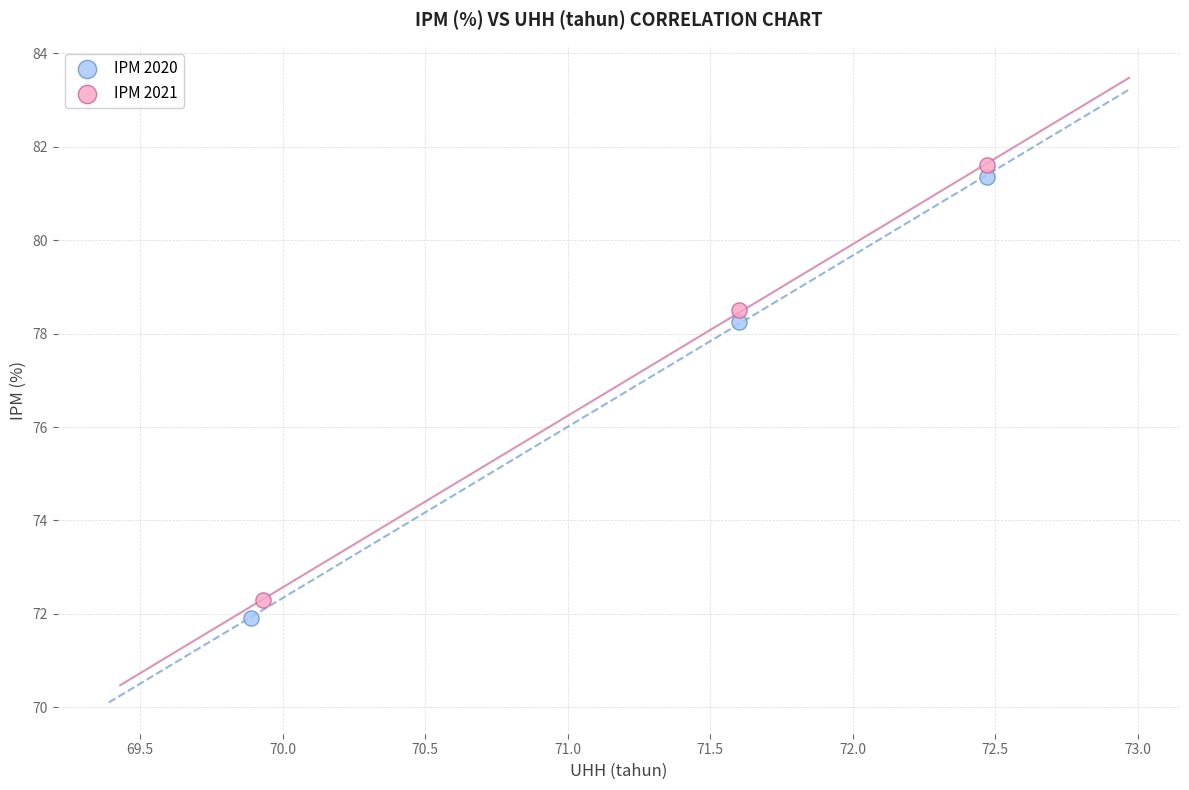

Which series reaches the maximum Y coordinate?

IPM 2021